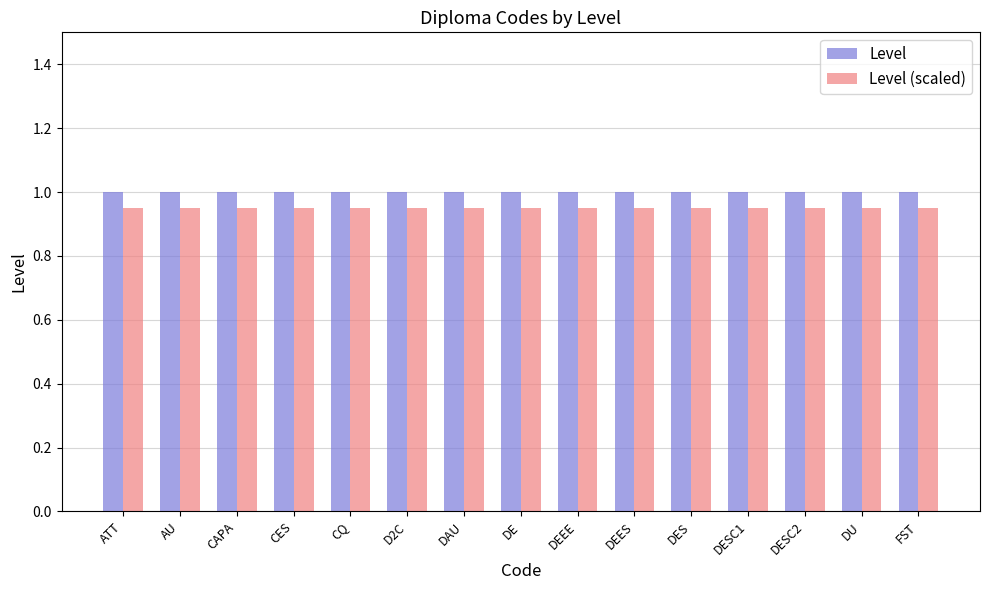

What is the sum of the Level (scaled) values at DESC2 and DEEE?

1.9